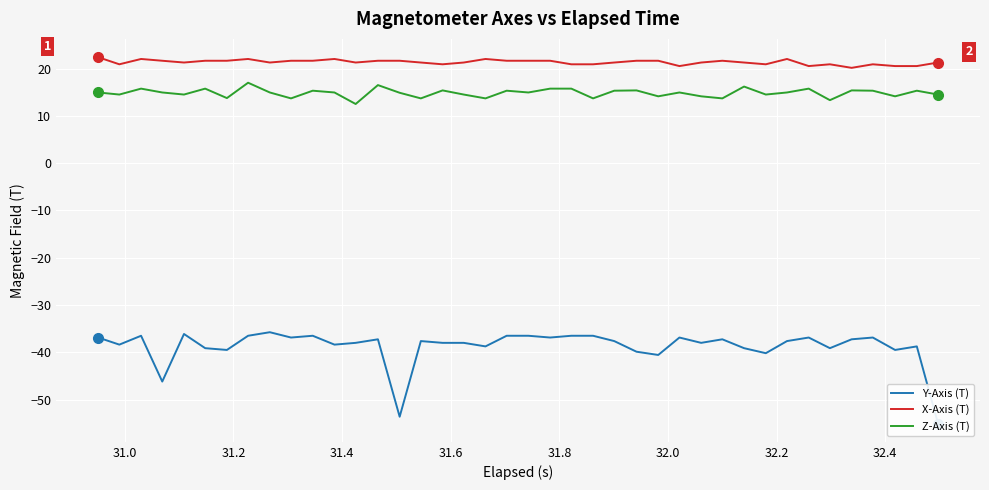

True or false: X-Axis (T) and Z-Axis (T) intersect in this chart.

False